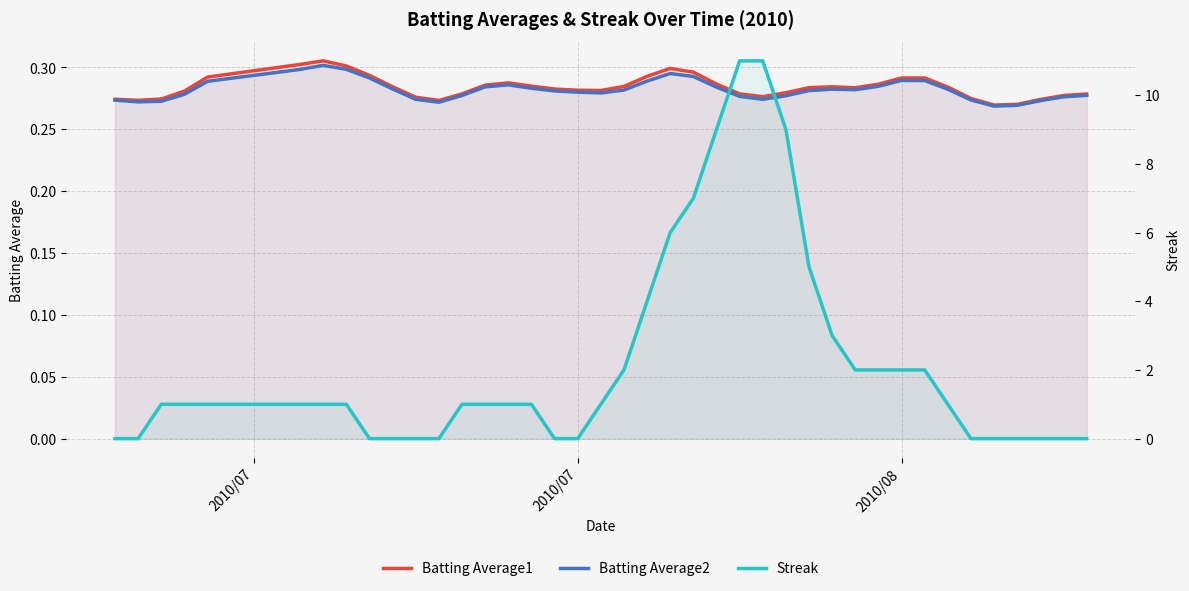

Between which two adjacent categories do Batting Average2 and Streak first intersect?

2010/07 and 2010/08